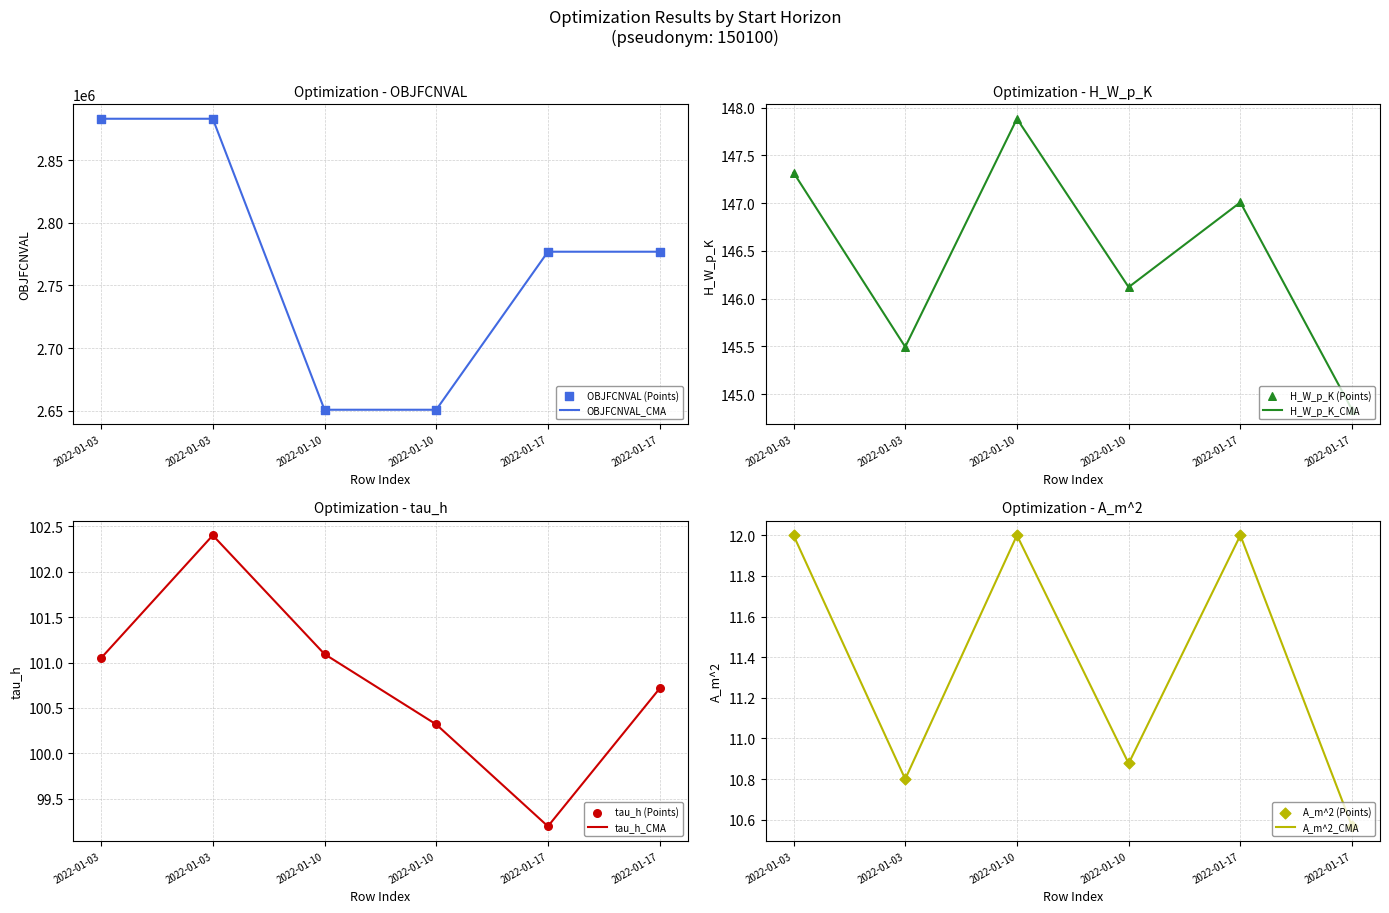

Which series reaches the minimum Y coordinate?

A_m^2